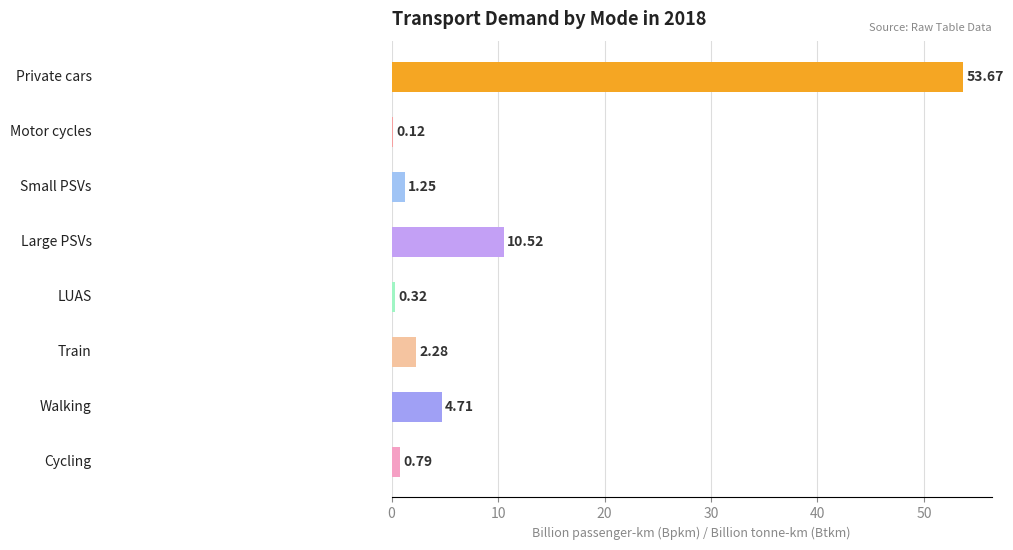

Count the number of categories in the chart.

8